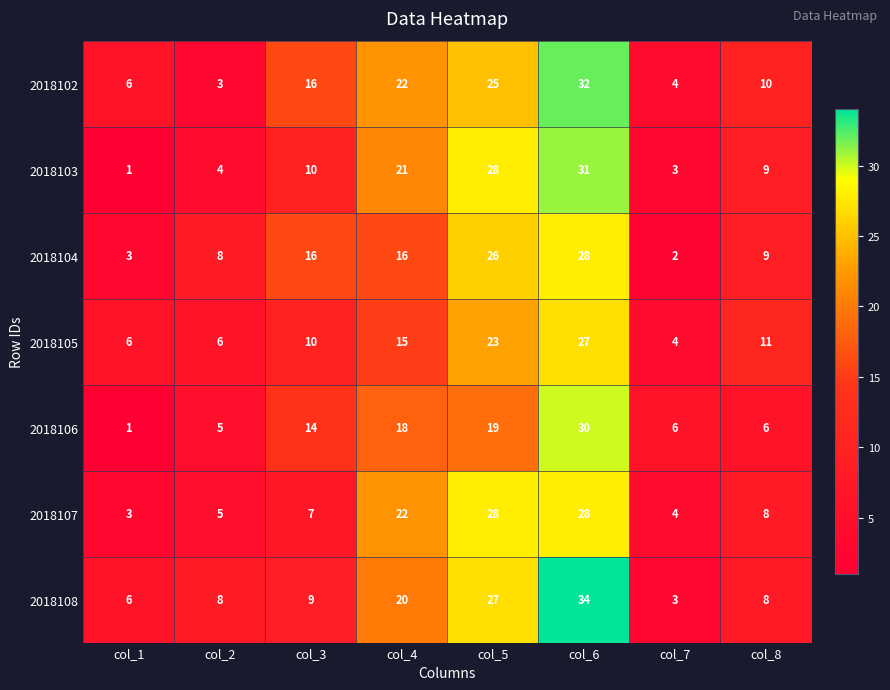

Which category has the lowest value in the 2018106 series?

col_1